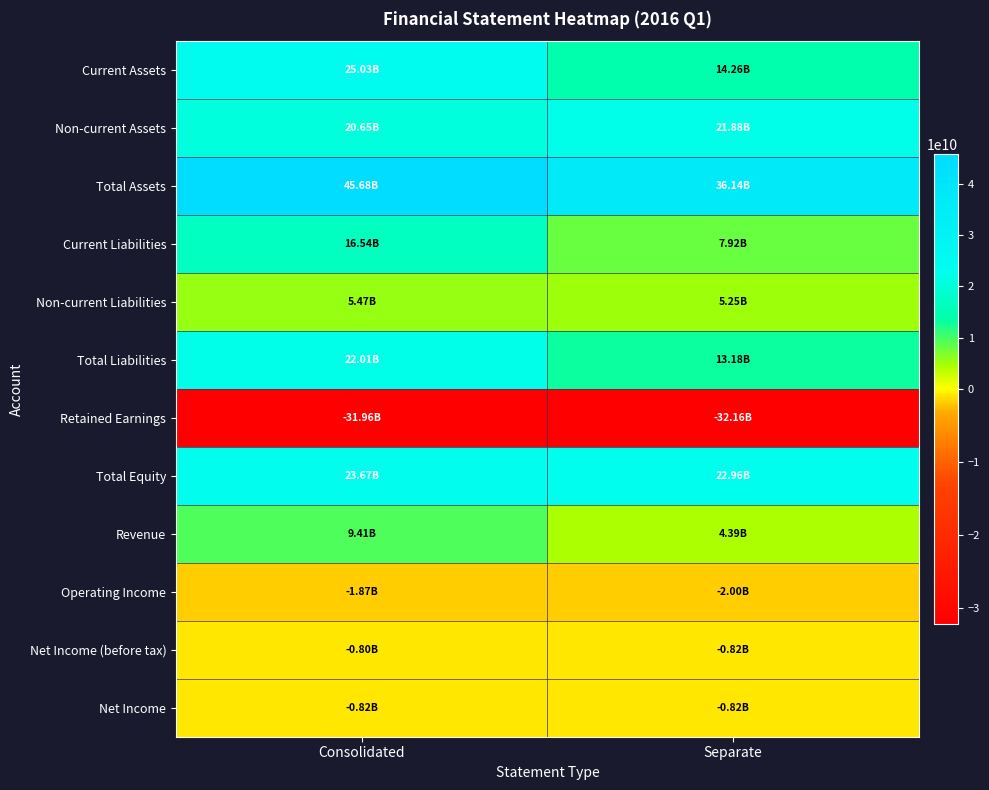

At Separate, list the series in order from smallest to largest.

Retained Earnings, Operating Income, Net Income (before tax), Net Income, Revenue, Non-current Liabilities, Current Liabilities, Total Liabilities, Current Assets, Non-current Assets, Total Equity, Total Assets